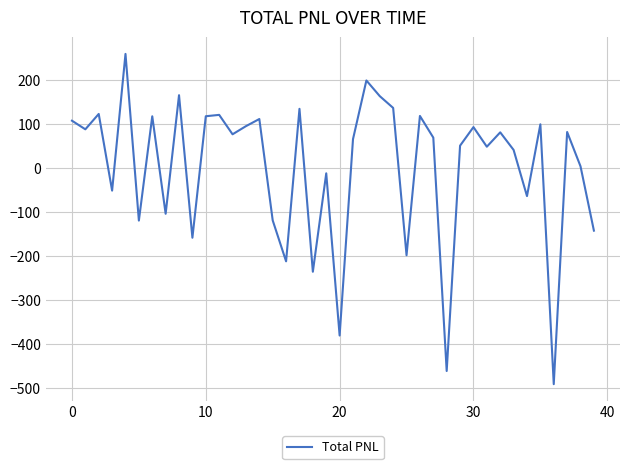

What is the maximum value shown in the chart?

258.6